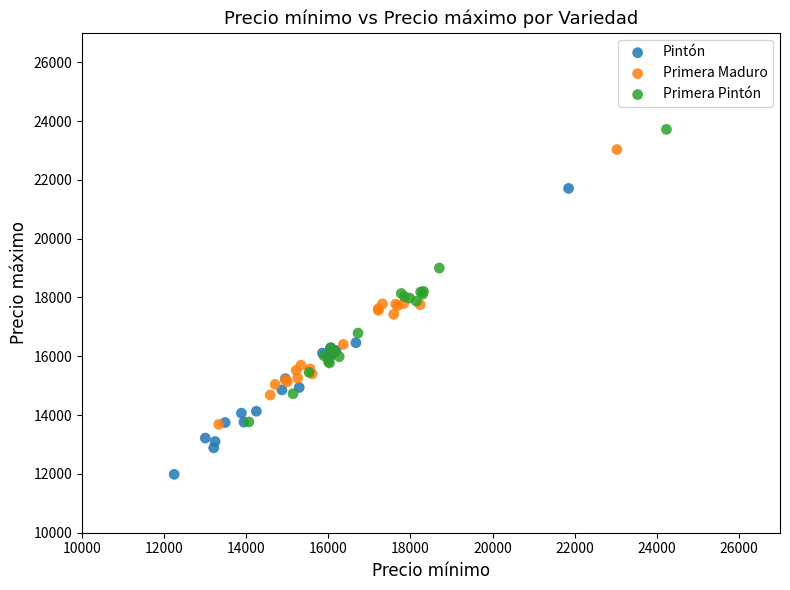

What are all the series names shown in the legend?

Pintón, Primera Maduro, Primera Pintón